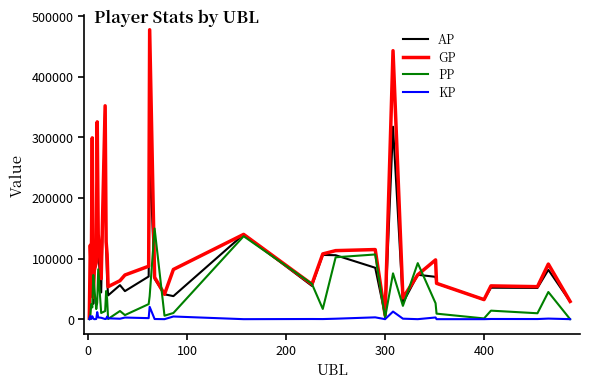

List the series in order of their overall mean, lowest first.

KP, PP, AP, GP